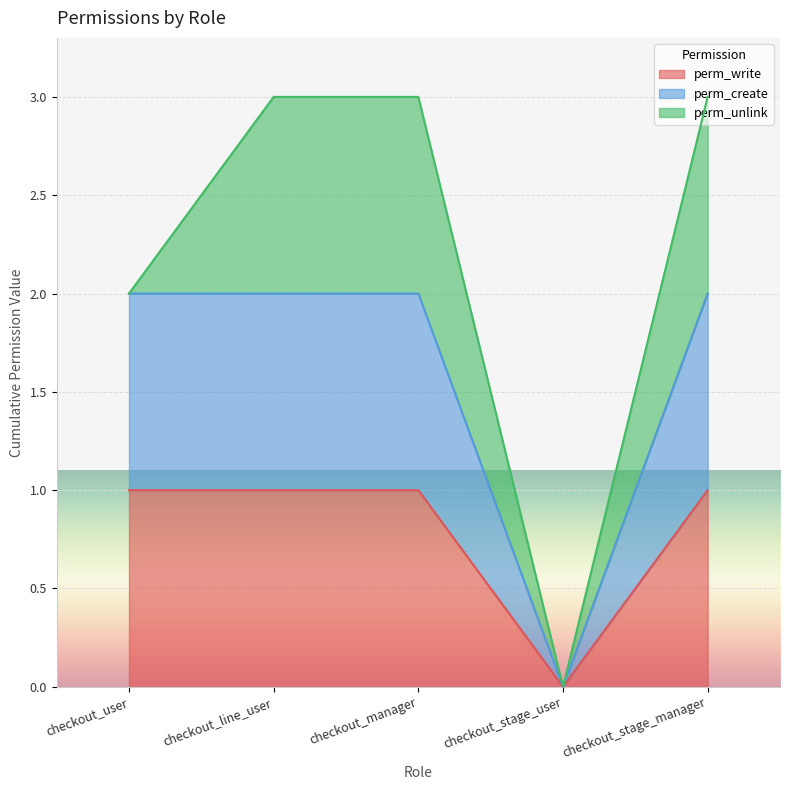

The perm_create series shows 1 at checkout_manager. True or false?

False